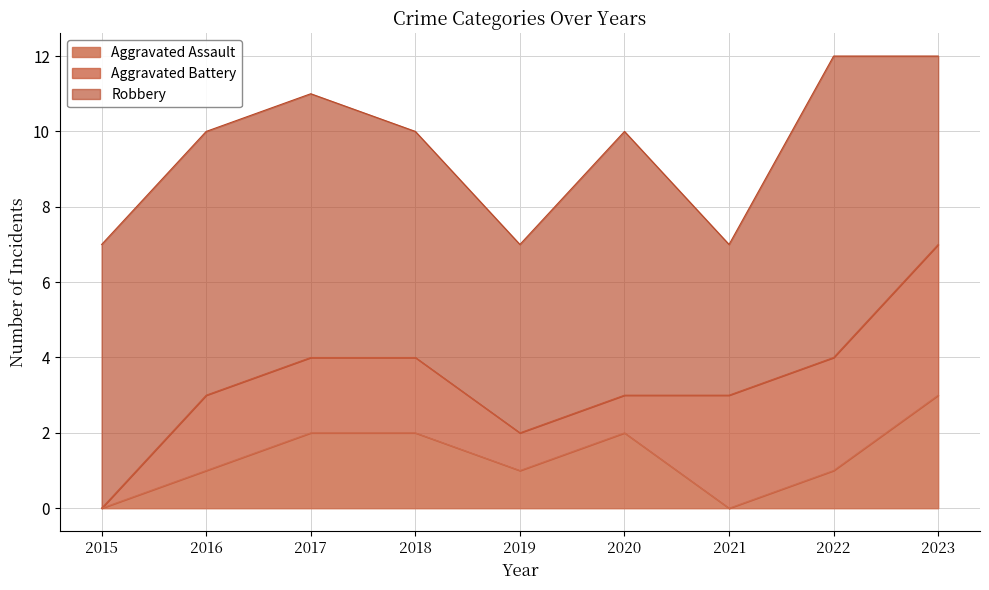

At which category is the sum across all series the highest?

2022